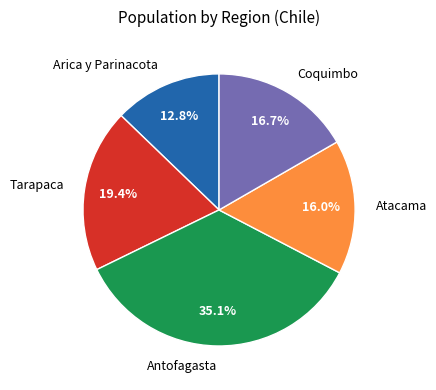

To the nearest percent, what is the difference between the largest and smallest slice percentages?

22%